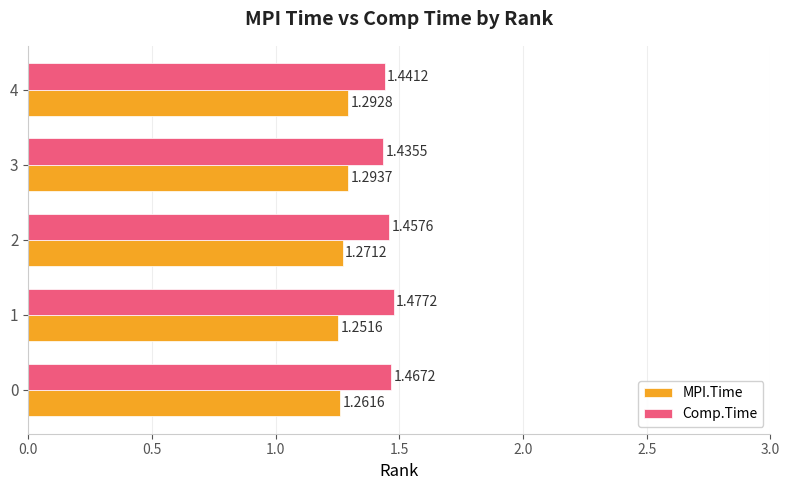

Rank the series by their maximum value, from highest to lowest.

Comp.Time, MPI.Time